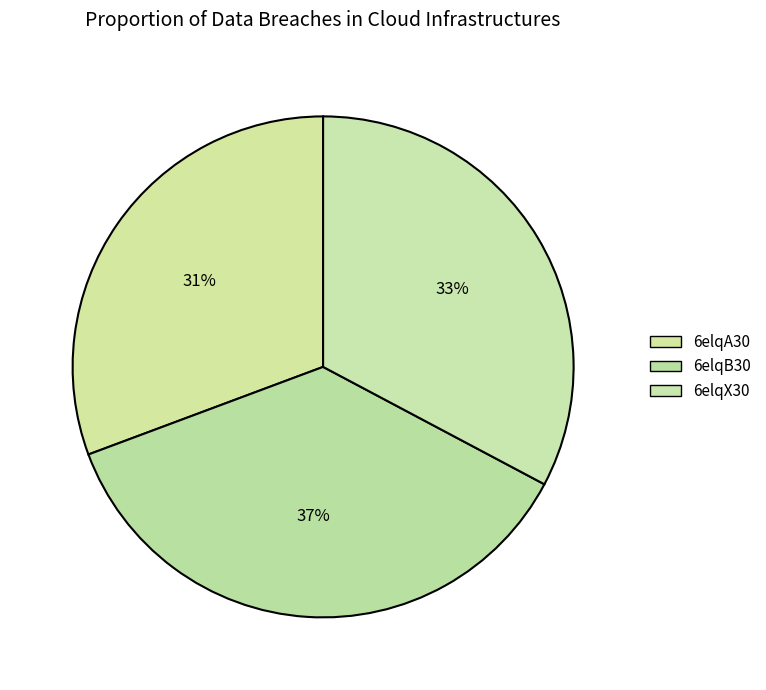

Is it true that 6elqX30 is 33% of the pie?

True